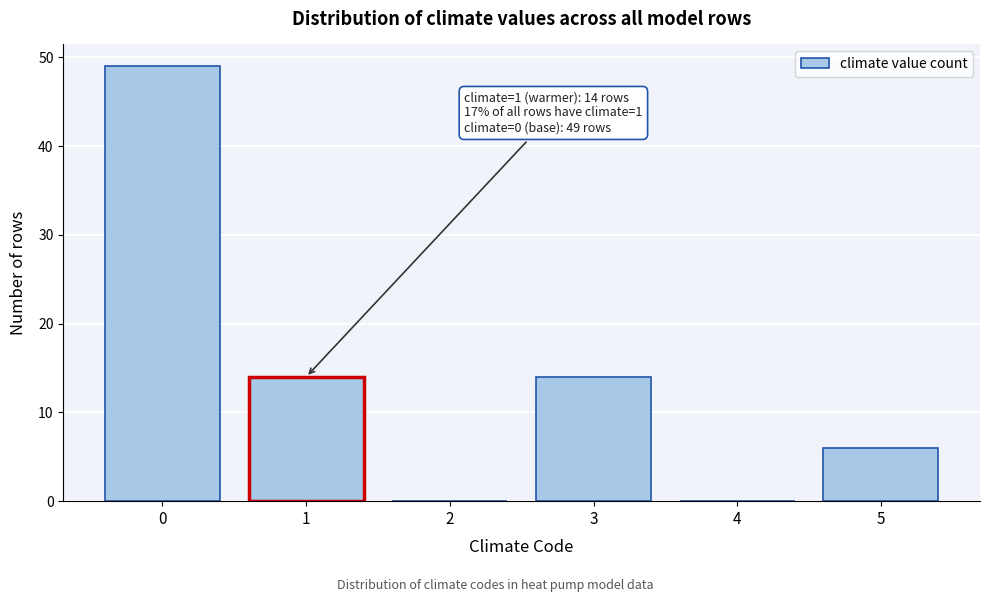

Reading left to right, extract all data points from this chart.

0=49	1=14	2=0	3=14	4=0	5=6